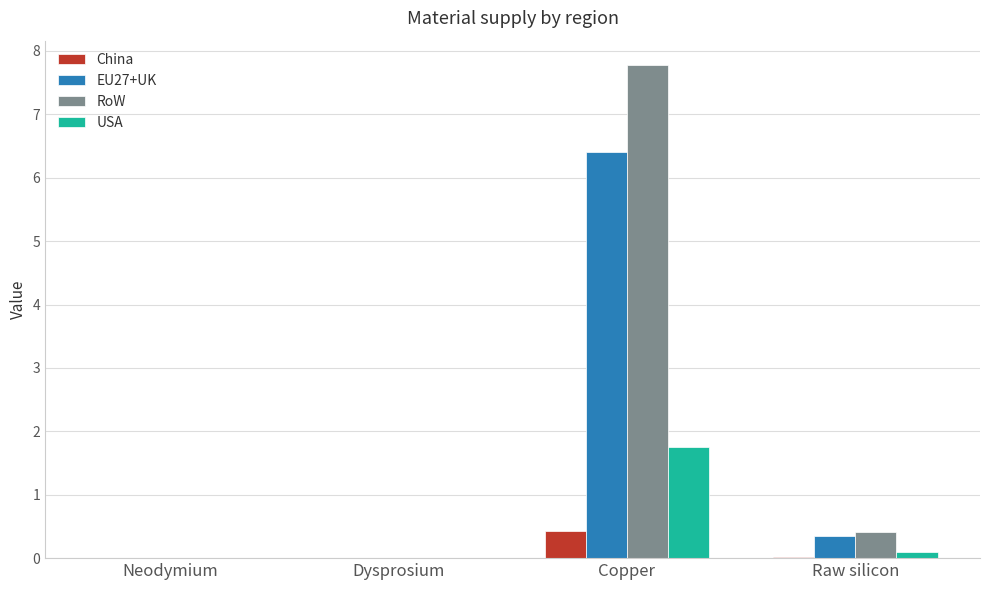

The USA series shows -1.1 at Dysprosium. True or false?

False